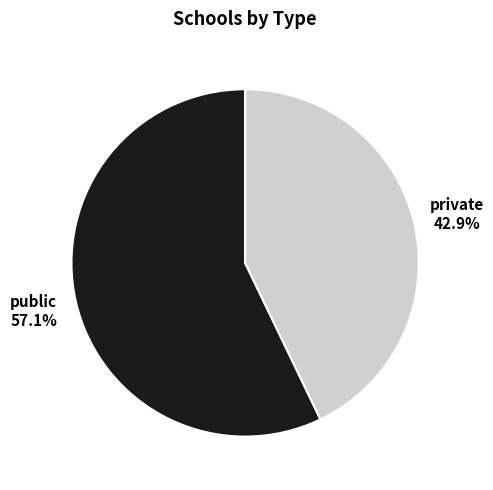

Combined, what portion of the pie is public and private?

100.0%